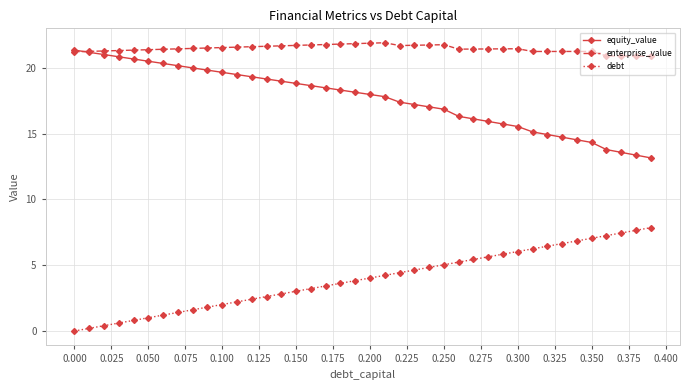

True or false: equity_value and debt cross at least once.

False